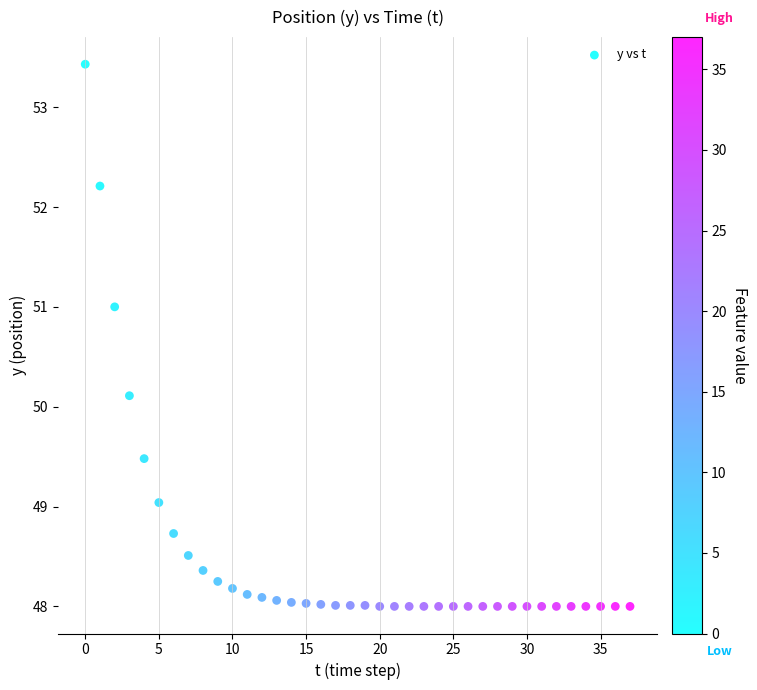

What Y value in the scatter plot is closest to 50?

50.1